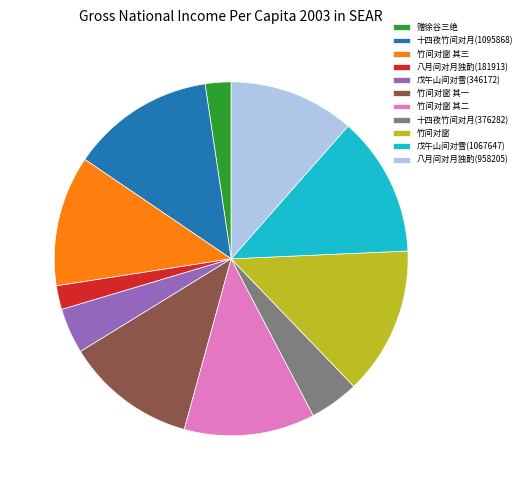

Does 竹间对窗 其三 account for over 50% of the chart?

No